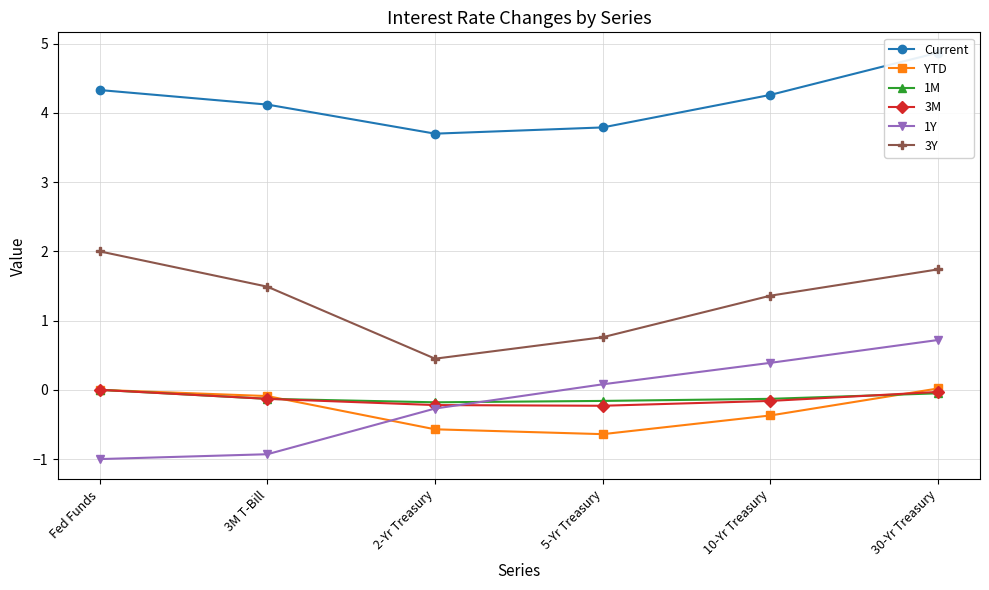

At how many categories does at least one series exceed 2?

6